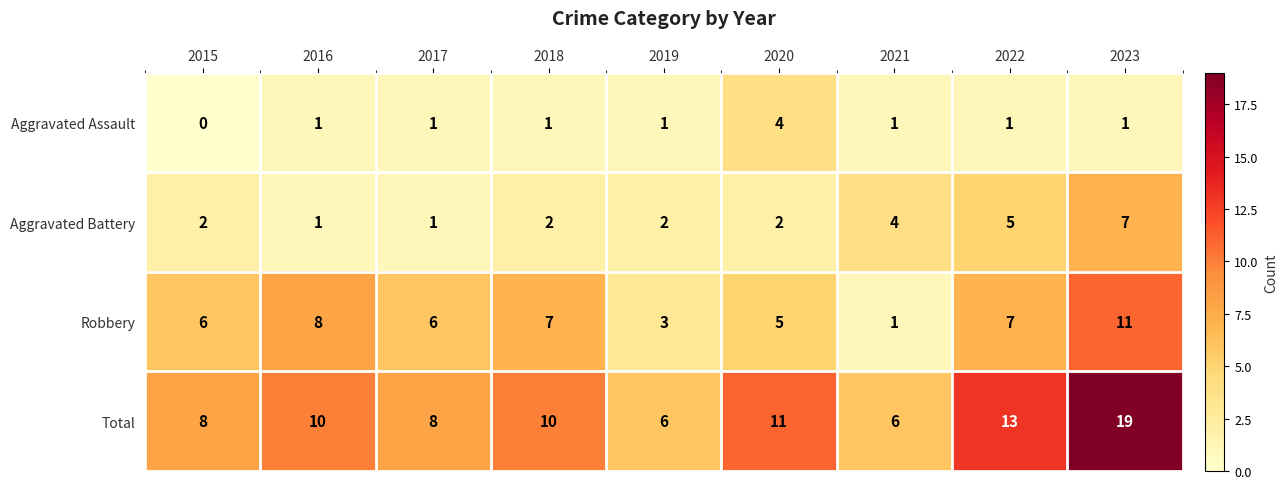

Count the number of data series in this chart.

4